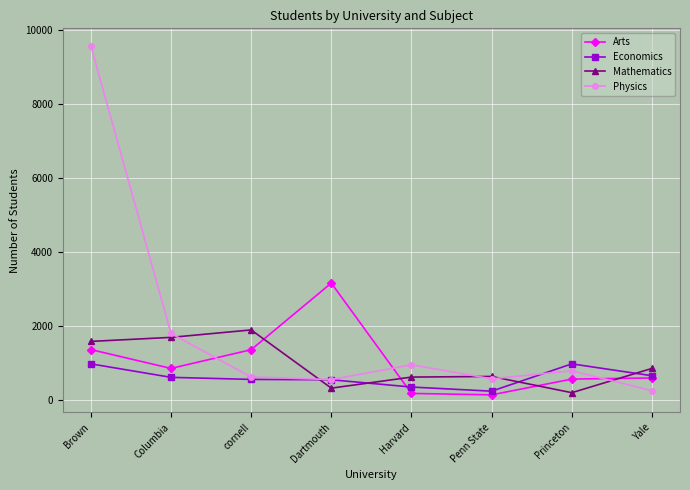

What is the sum of all Economics values?

4877